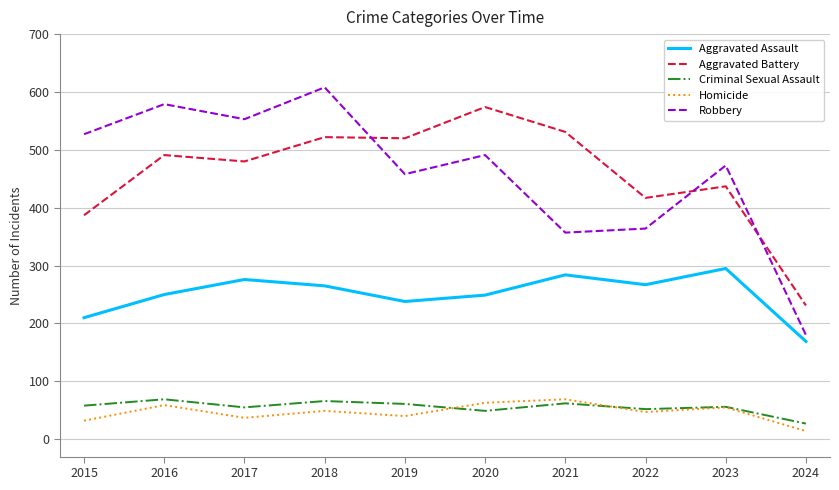

What is the average value of the Robbery series?

459